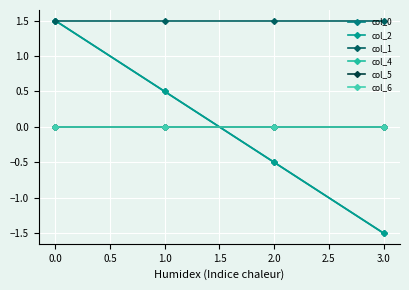

Which series changed the most between 0.0 and 1.0?

col_0